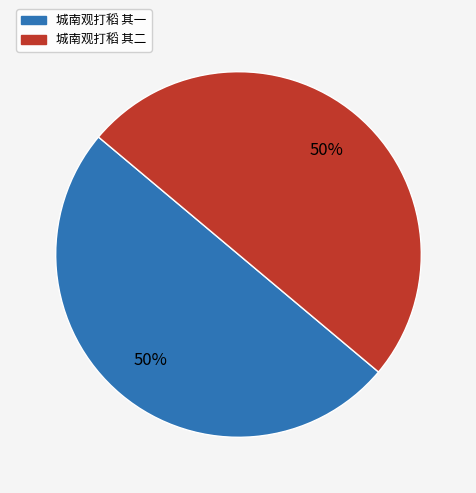

Approximately how many times larger is the value at 城南观打稻 其一 compared to 城南观打稻 其二?

1.0